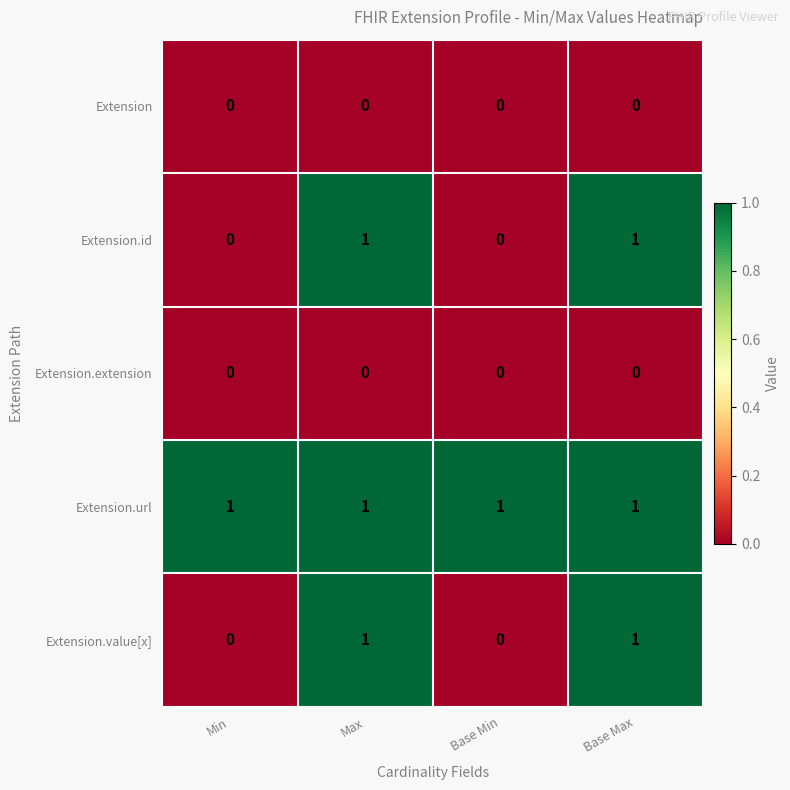

Is it true that Extension equals 0 at Base Max?

True